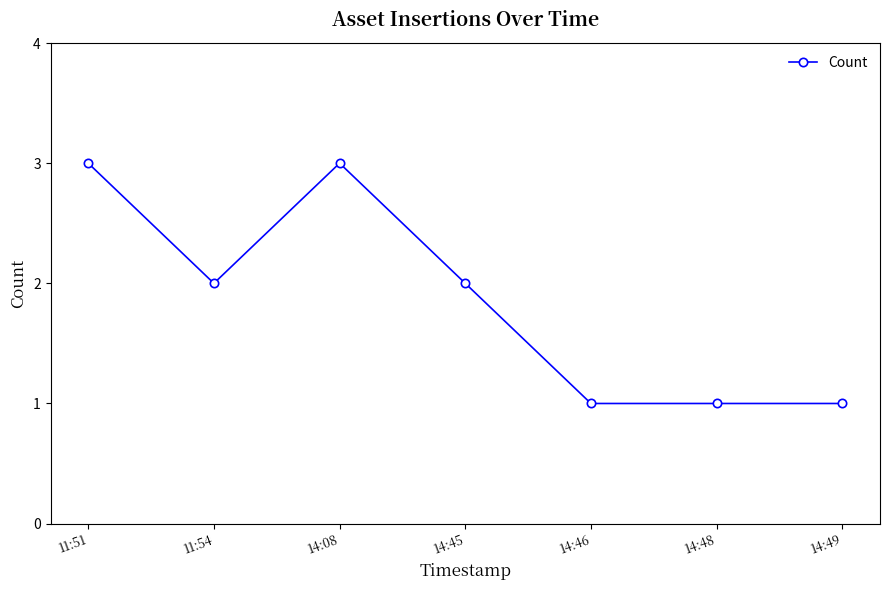

What is the sum of the values at 11:54 and 14:48?

3